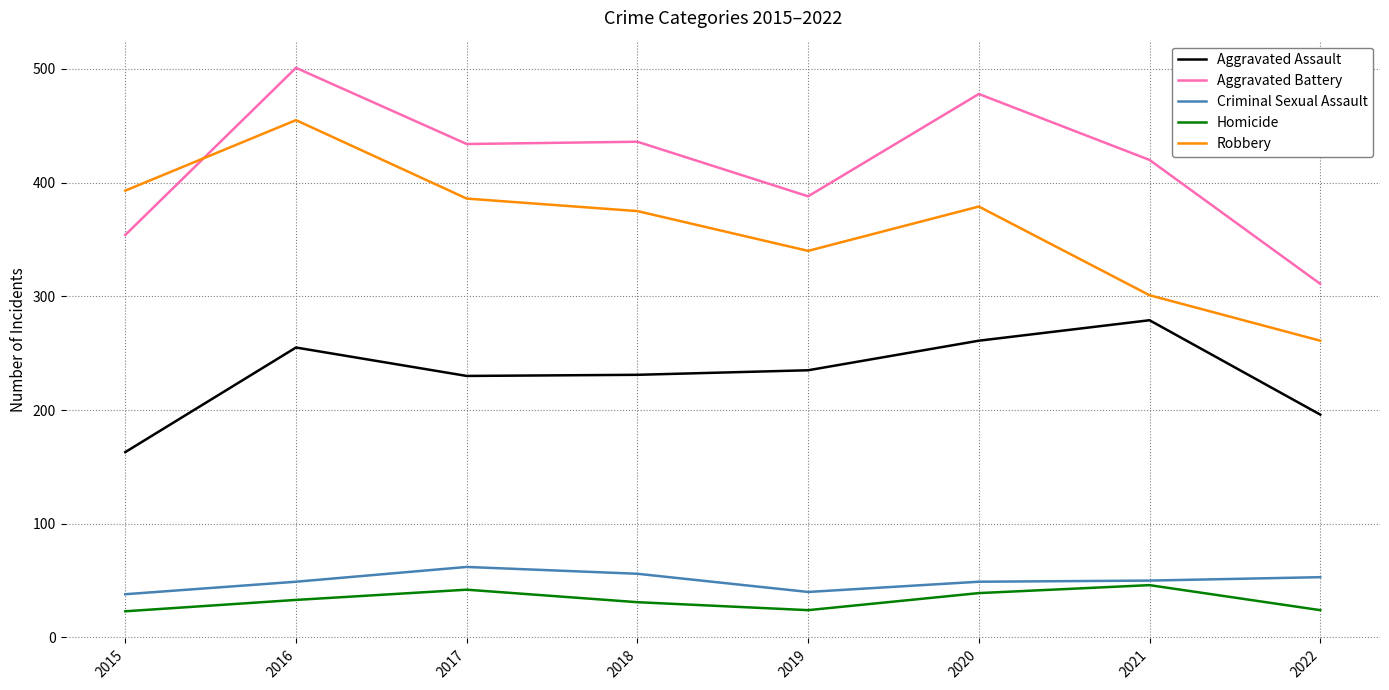

Rank the series at 2022 from highest to lowest value.

Aggravated Battery, Robbery, Aggravated Assault, Criminal Sexual Assault, Homicide